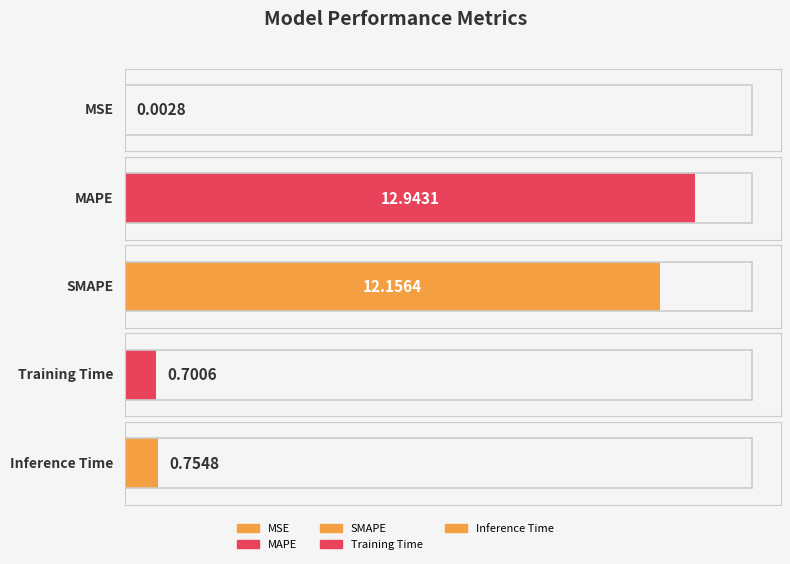

Reading left to right, list all the values displayed in this chart.

0.0	12.9	12.2	0.7	0.8